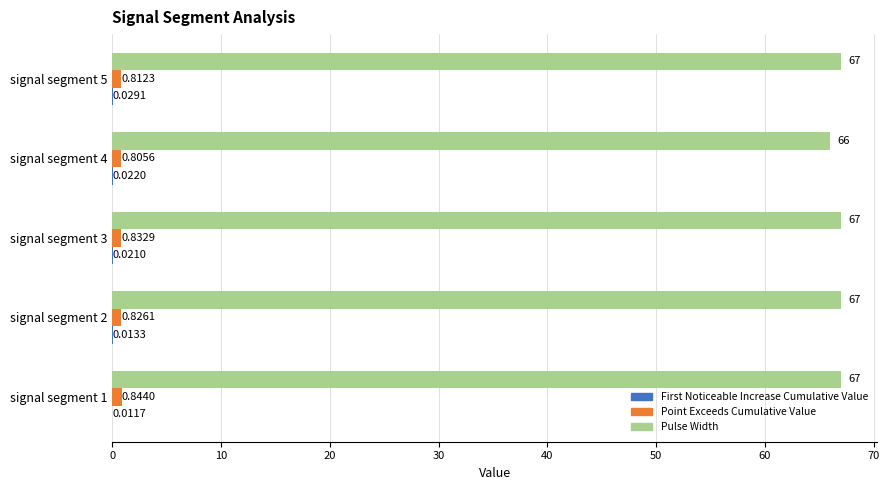

What is the total value across all series at signal segment 1?

67.9